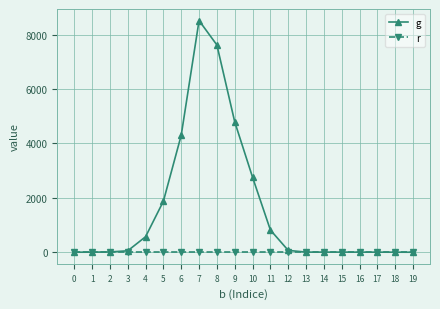

What is the approximate value of g at 8?

7625